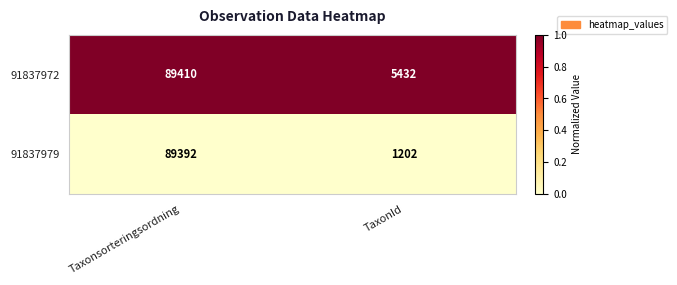

Reading right to left, transcribe all the data shown in this chart.

91837972: 5432	89410
91837979: 1202	89392